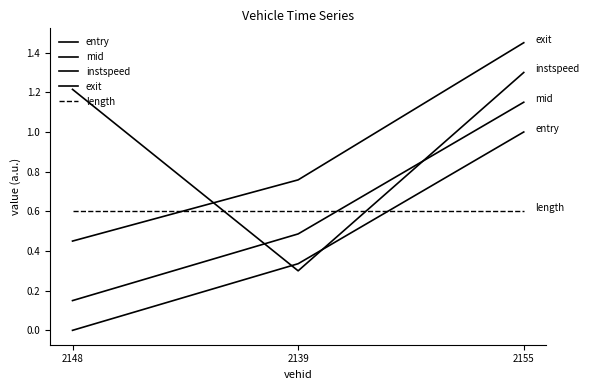

At 2155, list the series in order from largest to smallest.

exit, instspeed, mid, entry, length